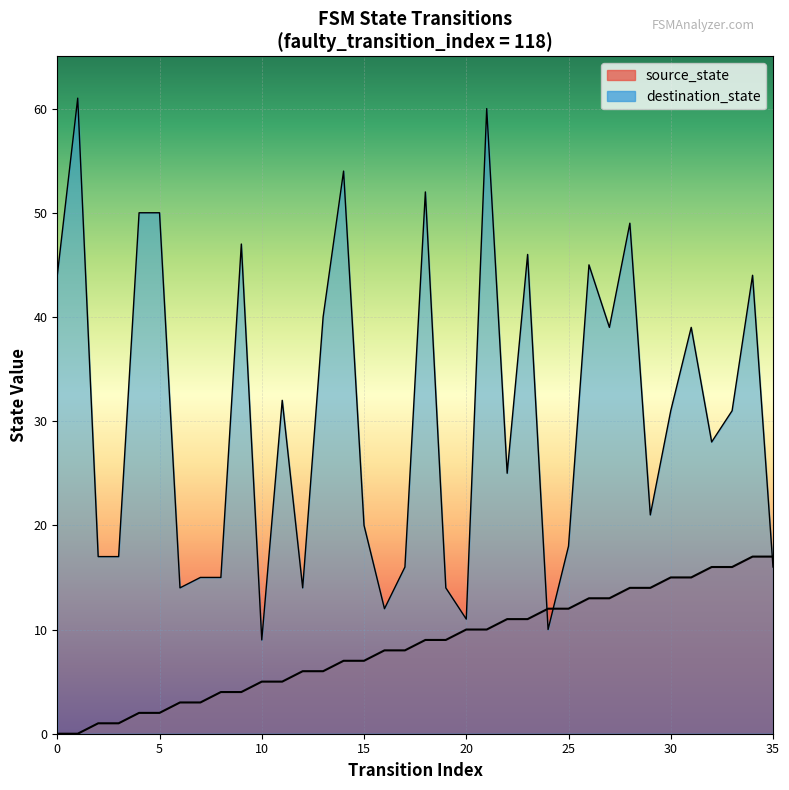

What is the difference between the source_state values at 7 and 33?

13